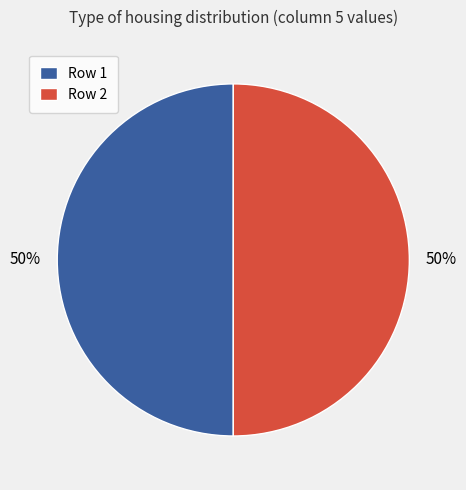

To the nearest percent, what is the difference between the largest and smallest slice percentages?

0%